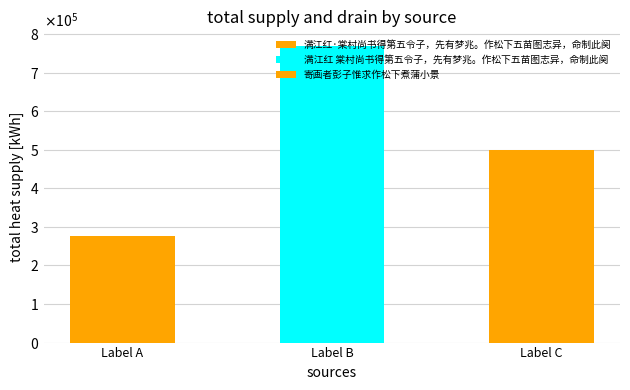

What is the difference between the values at 满江红 棠村尚书得第五令子，先有梦兆。作松下五苗图志异，命制此阕 and 寄画者彭子惟求作松下煮蒲小景?

269027